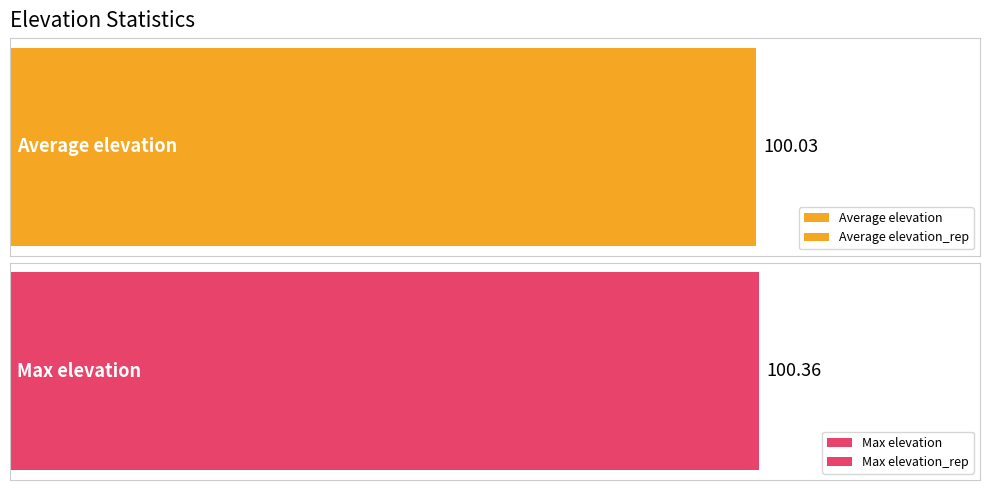

At y=19, list the series in order from smallest to largest.

Average elevation, Max elevation